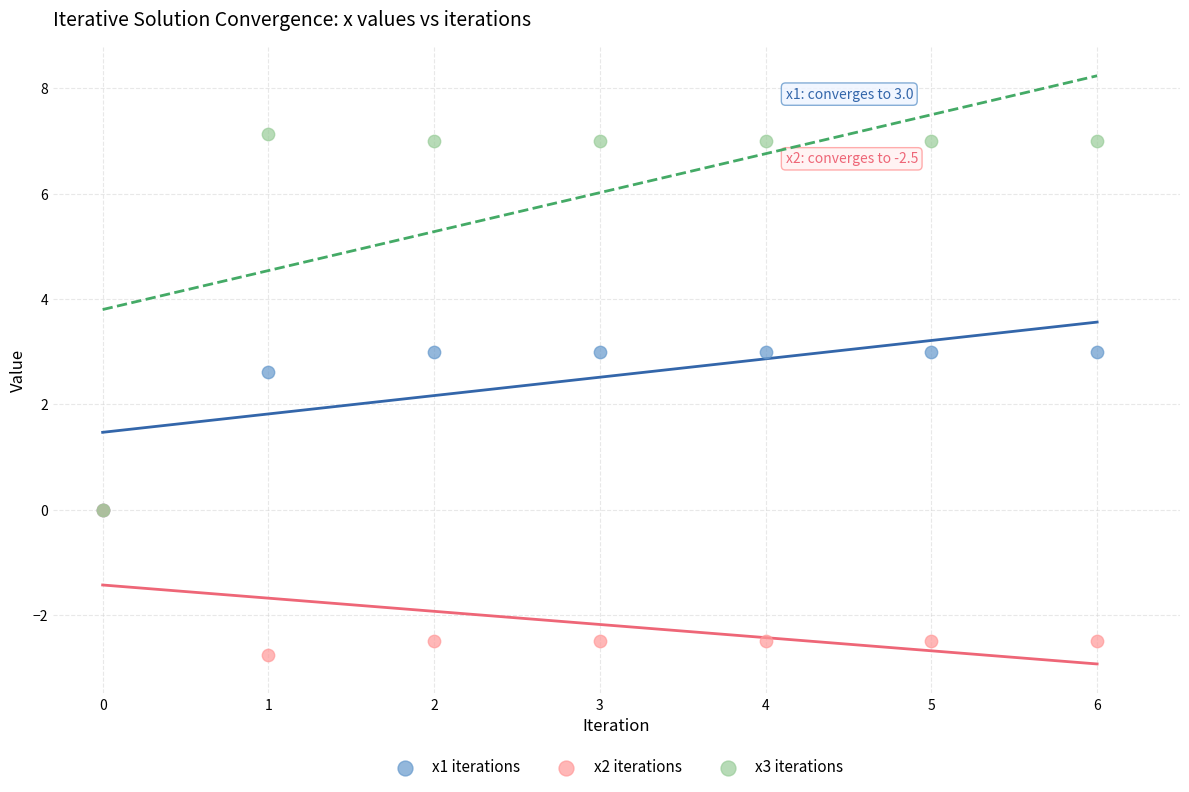

What are all the series names shown in the legend?

x1 iterations, x2 iterations, x3 iterations